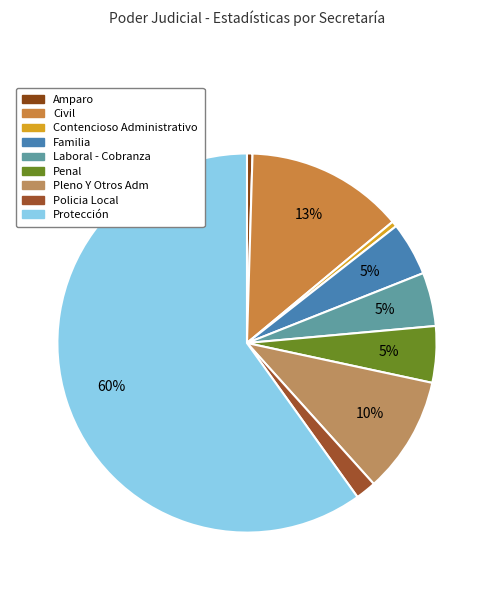

How much of the chart is everything except Policia Local?

98.2%